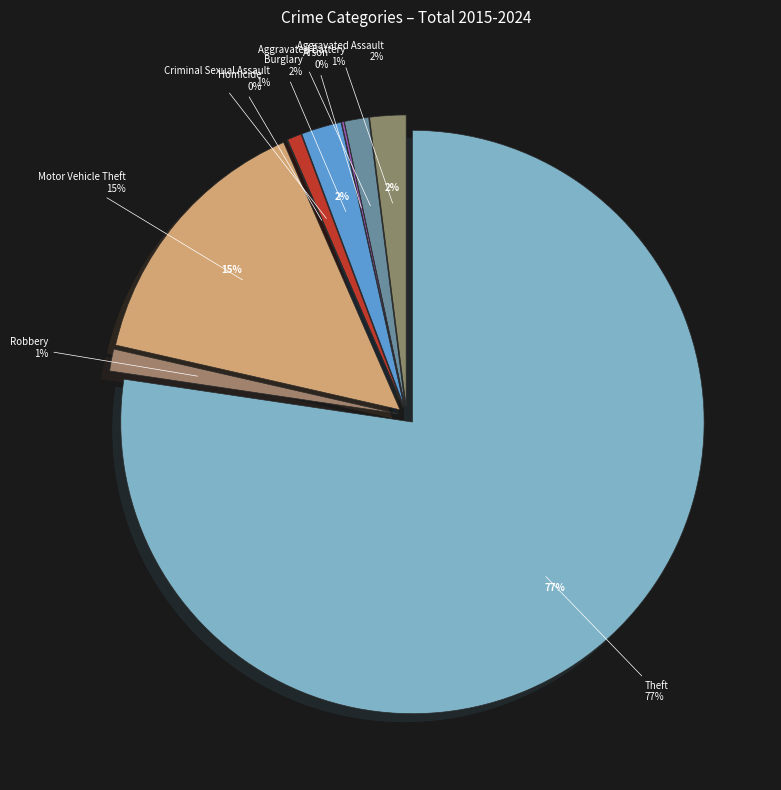

Between Burglary and Arson, which is larger?

Burglary